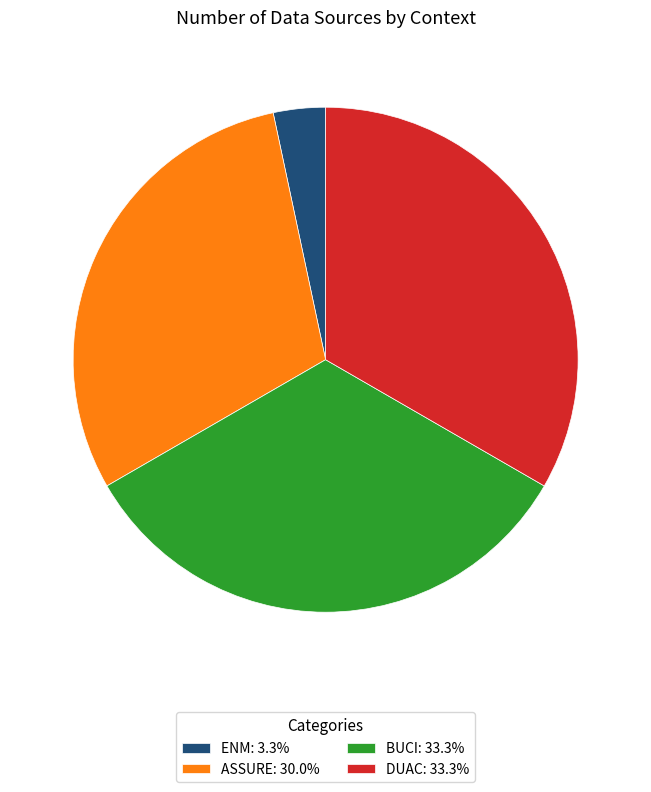

Do DUAC: 33.3% and ASSURE: 30.0% together represent more than half of the pie?

Yes